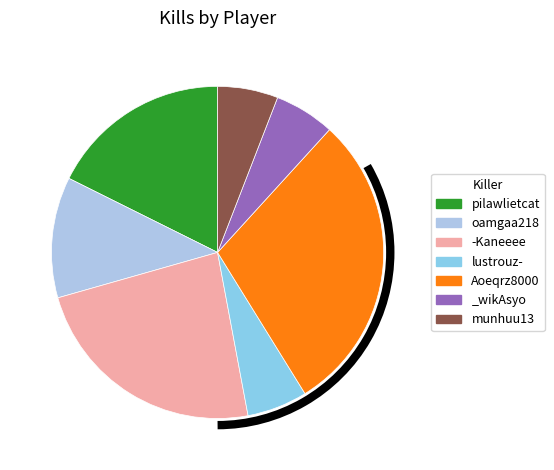

Rank the categories by value from lowest to highest.

lustrouz-, _wikAsyo, munhuu13, oamgaa218, pilawlietcat, -Kaneeee, Aoeqrz8000